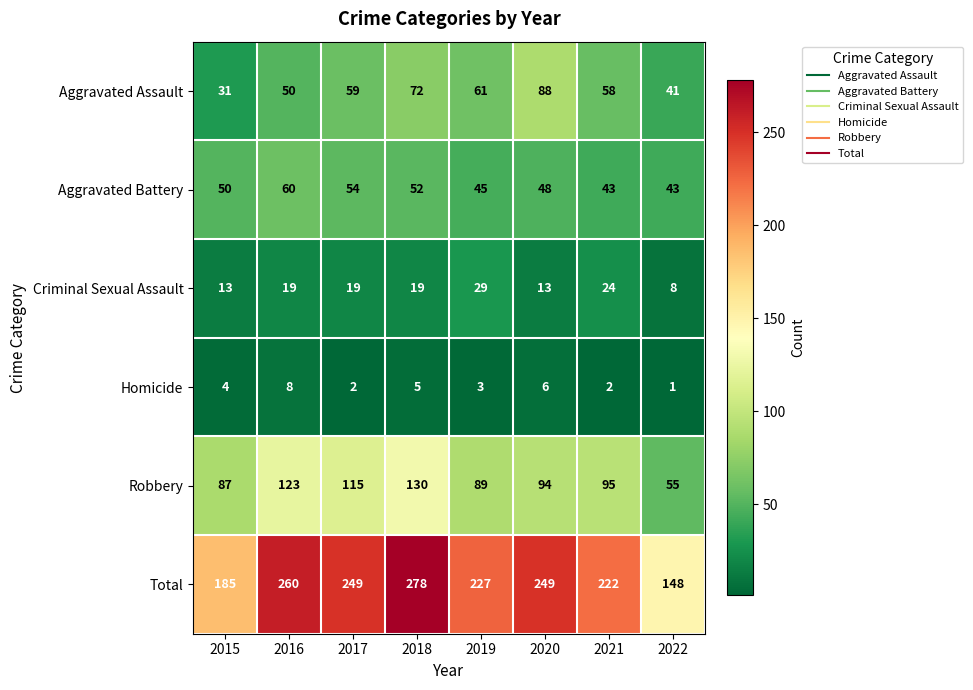

Count the Aggravated Assault values in the range 50 to 72.

5